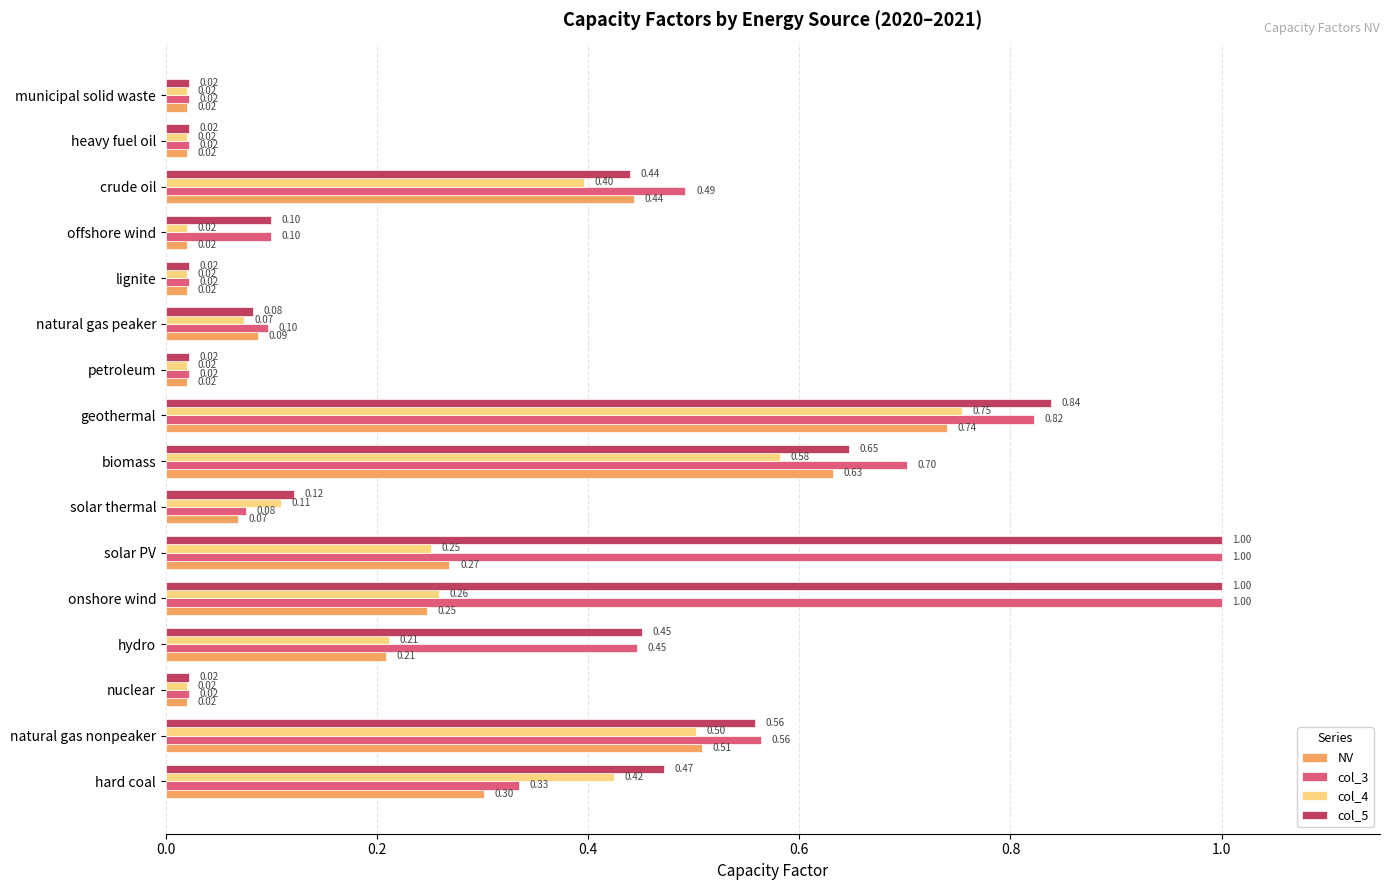

Rank the series at biomass from lowest to highest value.

col_4, NV, col_5, col_3